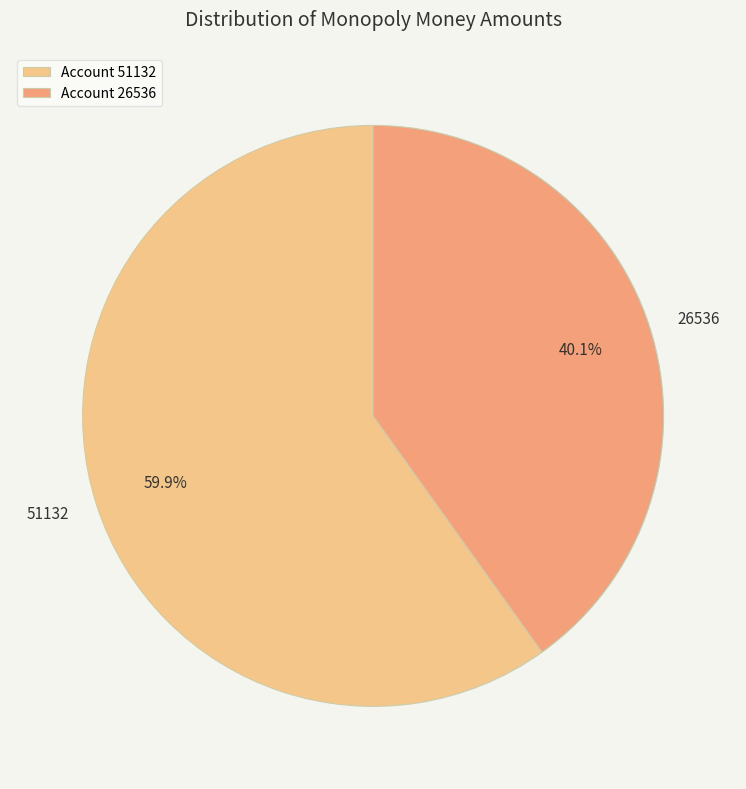

How many segments does this pie chart have?

2